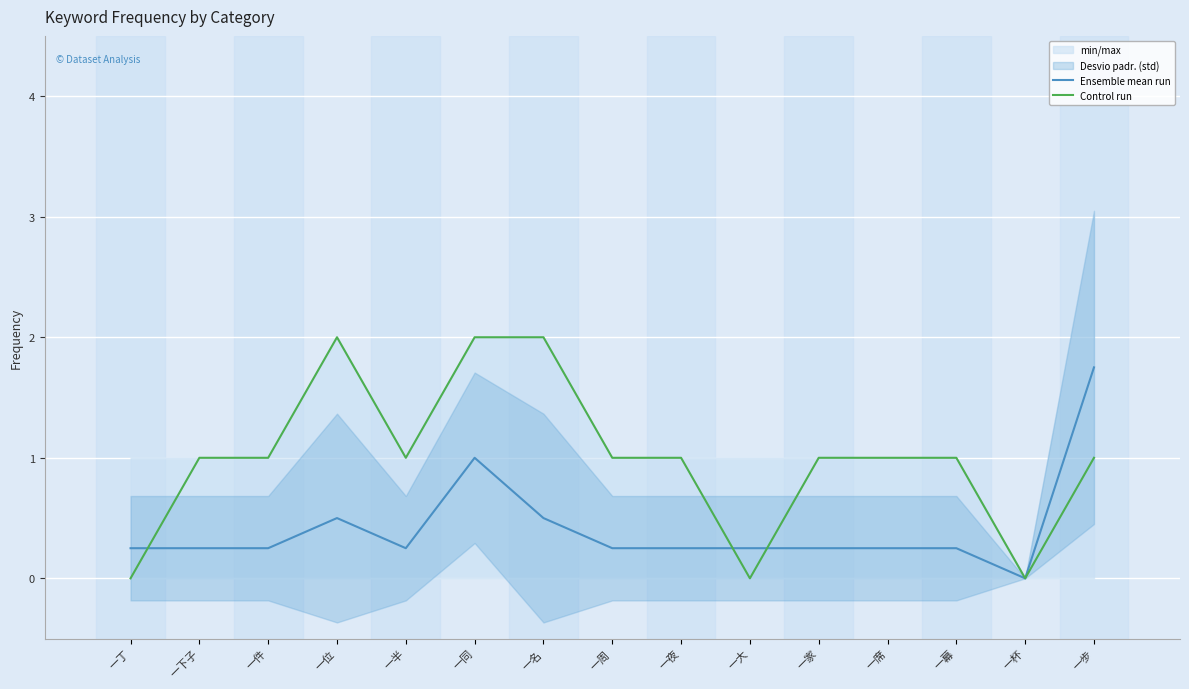

At which label does Control run reach its minimum?

一丁